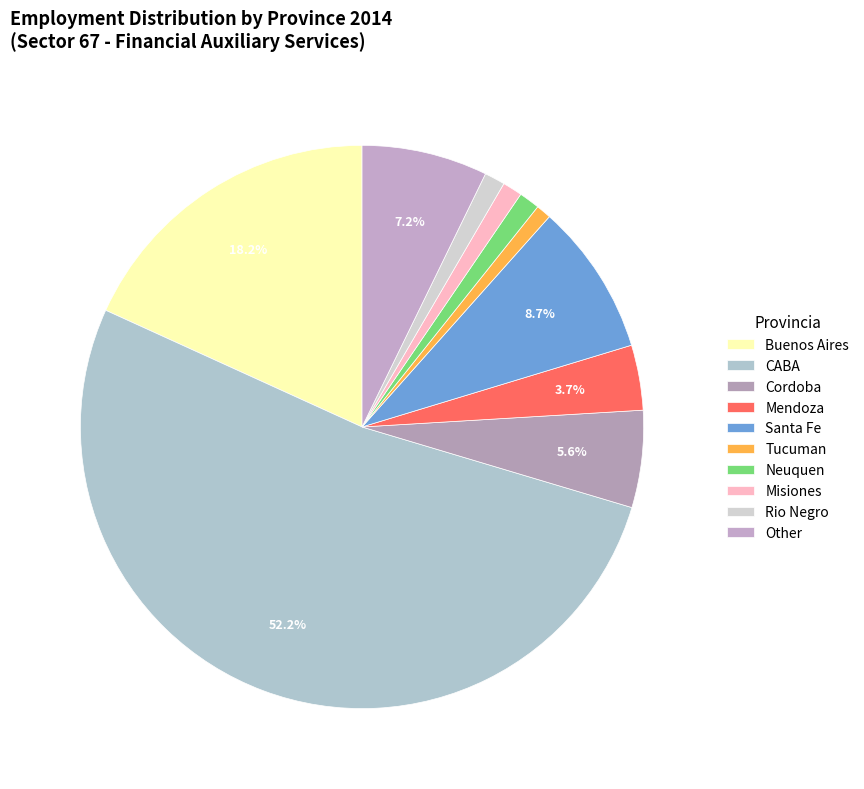

Is it true that Other is 20% of the pie?

False